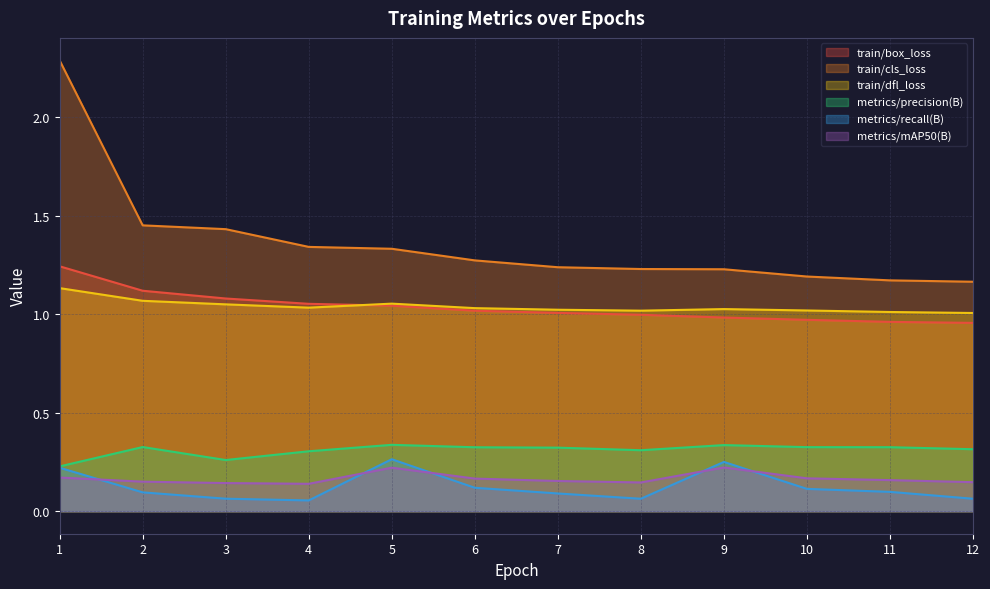

Does the chart display data point markers on the line(s)?

No